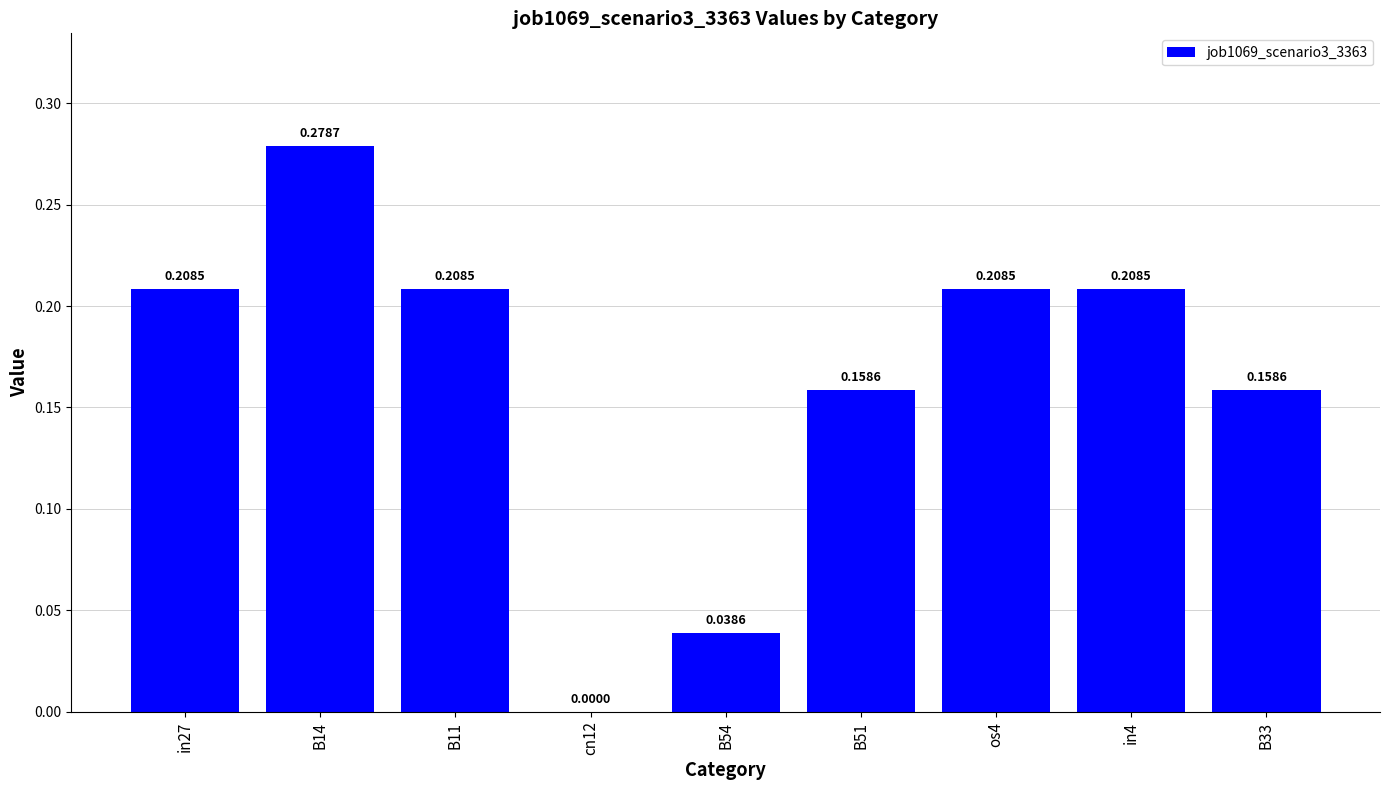

What is the sum of all values?

1.5